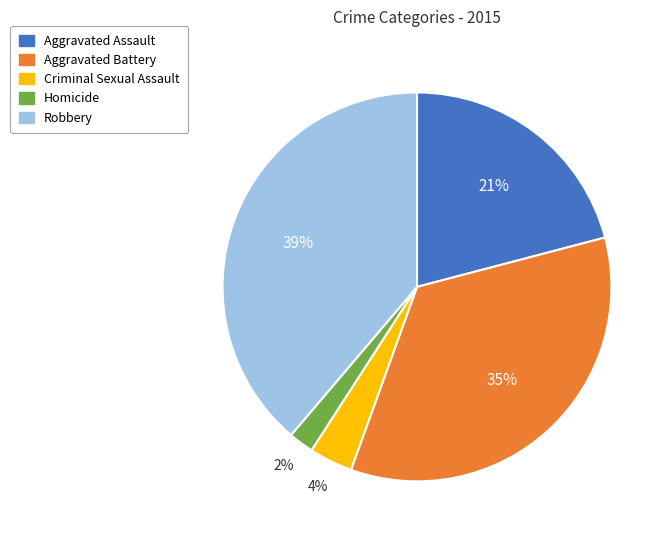

To the nearest percent, what is the difference between the largest and smallest slice percentages?

37%